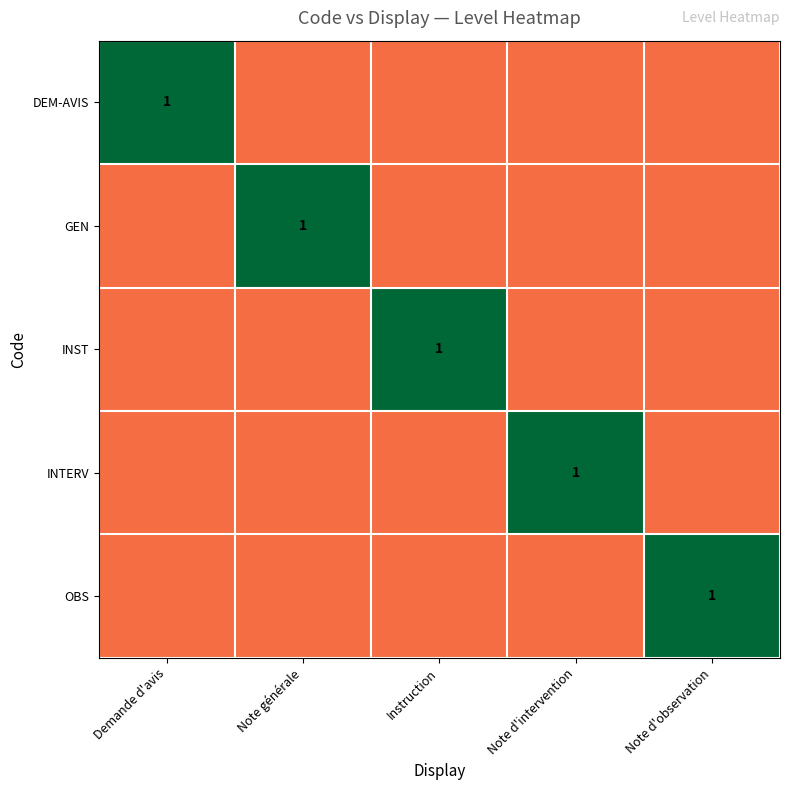

How many data points does each series have?

5